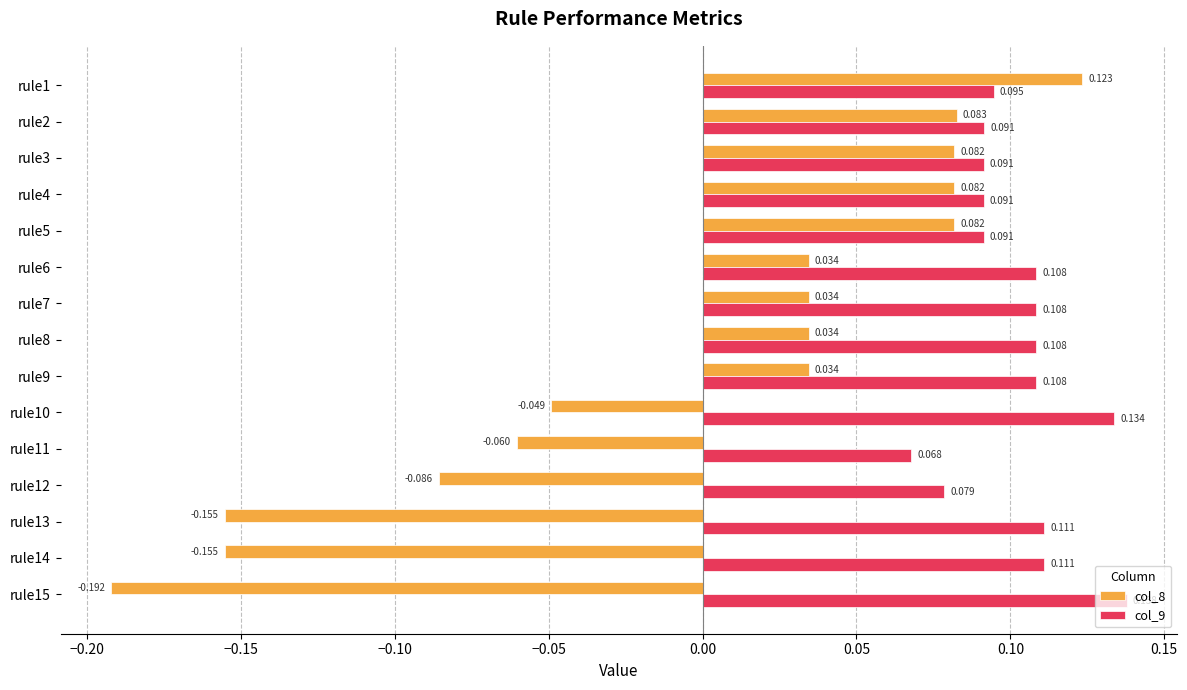

Is the value of col_9 at rule15 greater than the value of col_8 at rule10?

Yes